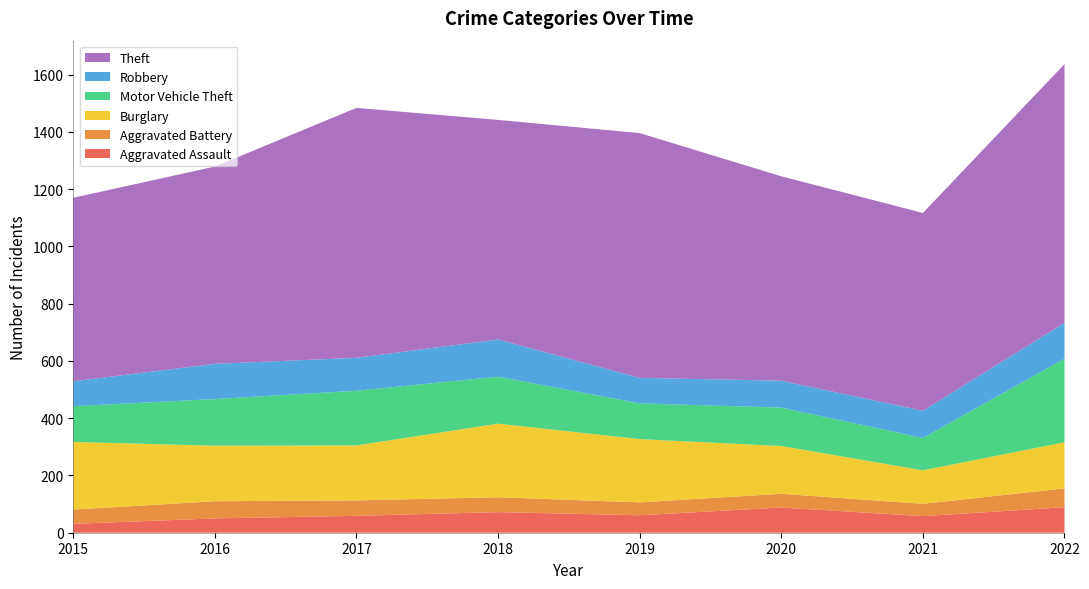

Reading right to left, list all the values displayed in this chart.

Aggravated Assault: 89	58	88	61	72	59	50	31
Aggravated Battery: 66	43	48	45	52	54	60	50
Burglary: 161	117	167	221	257	192	194	236
Motor Vehicle Theft: 292	113	134	125	164	191	163	125
Robbery: 125	95	94	89	130	115	123	87
Theft: 904	691	714	855	767	873	689	641